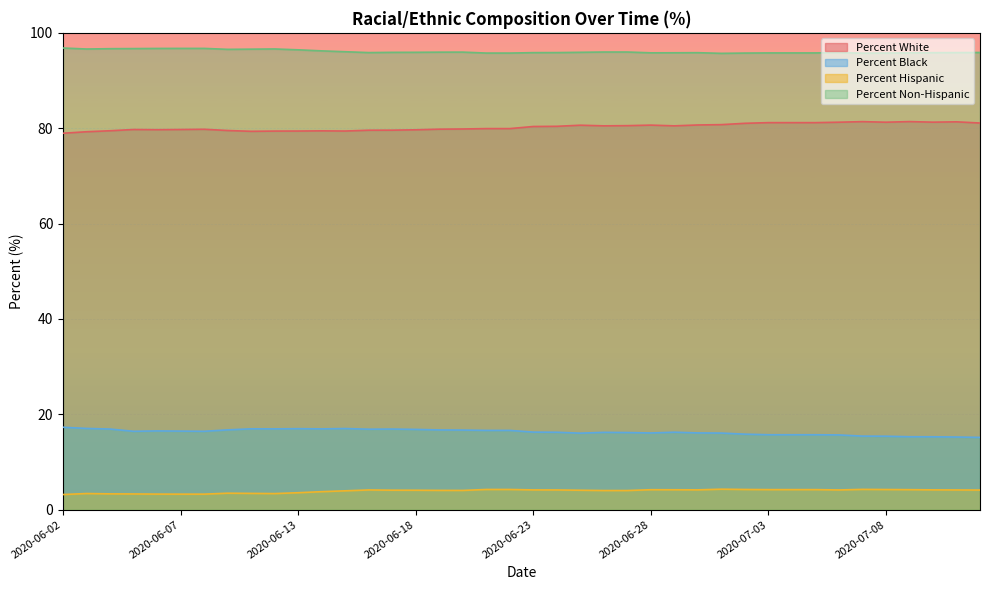

At 2020-06-17, list the series in order from largest to smallest.

Percent Hispanic, Percent White, Percent Black, Percent Non-Hispanic